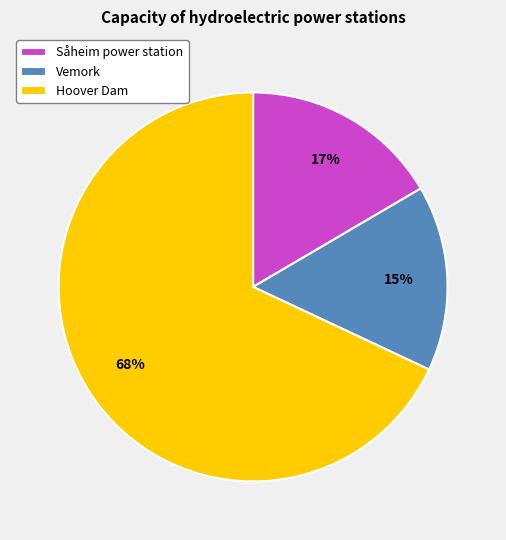

What is the majority slice?

Hoover Dam